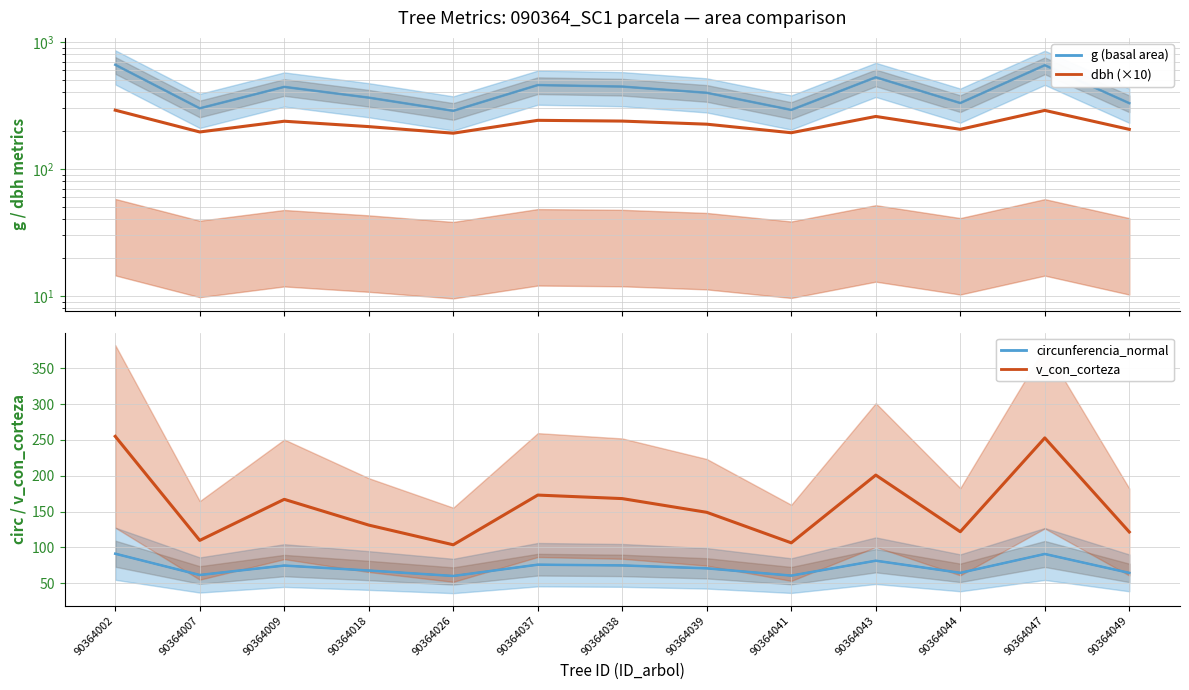

Reading left to right, what are all the values shown in this chart?

g (basal area): 660.9	300.0	442.5	364.1	286.7	457.3	445.1	397.5	291.5	526.6	330.2	655.4	329.3
dbh (×10): 290.1	195.4	237.4	215.3	191.1	241.3	238.0	225.0	192.7	258.9	205.0	288.9	204.8
circunferencia_normal: 91.1	61.4	74.6	67.6	60.0	75.8	74.8	70.7	60.5	81.3	64.4	90.8	64.3
v_con_corteza: 255.1	109.7	167.1	131.1	103.6	173.1	168.1	148.9	106.3	201.0	121.8	252.9	121.5